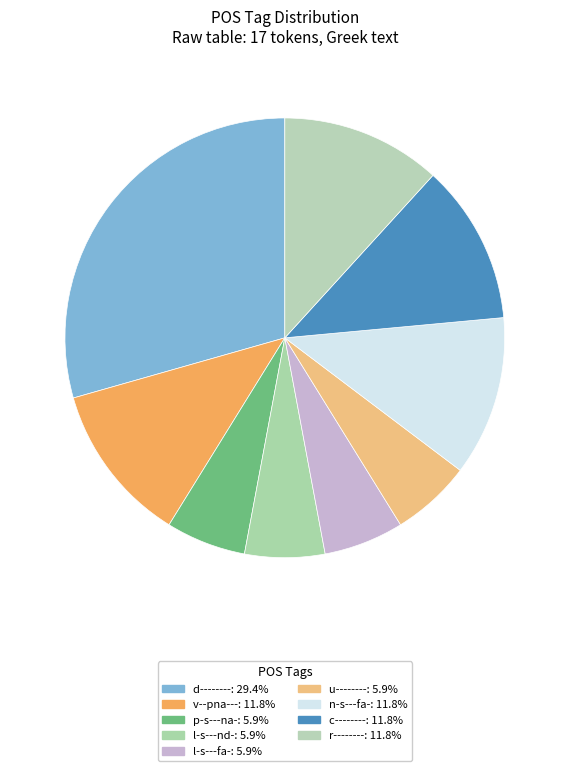

What percentage is NOT represented by l-s---nd-?

94.1%